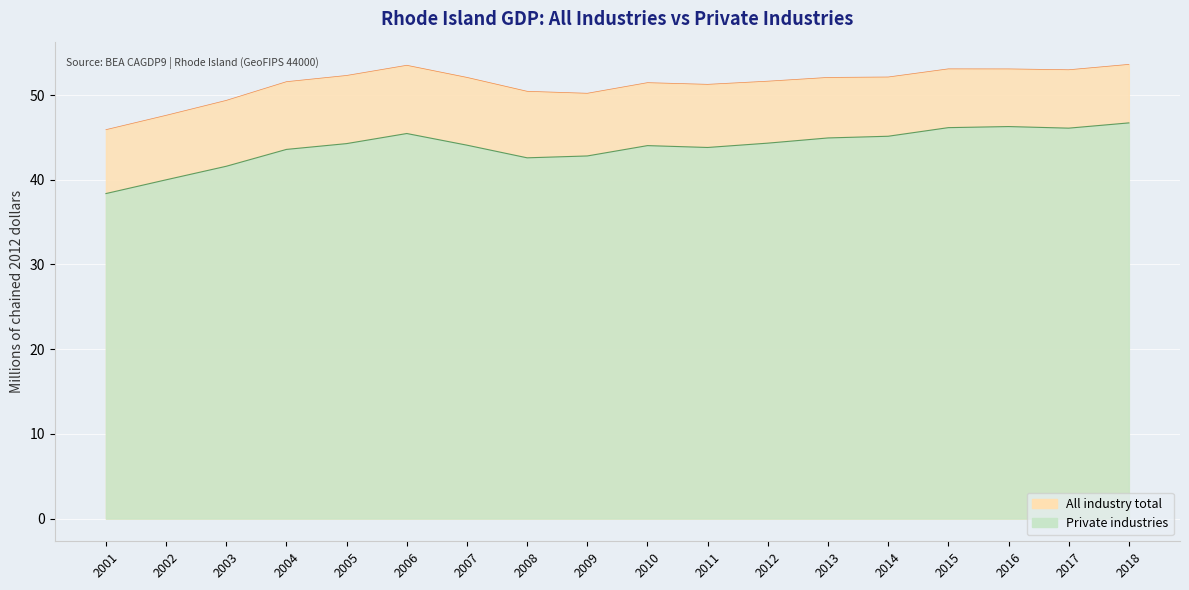

The value of All industry total at 2008 is 50.4. True or false?

True